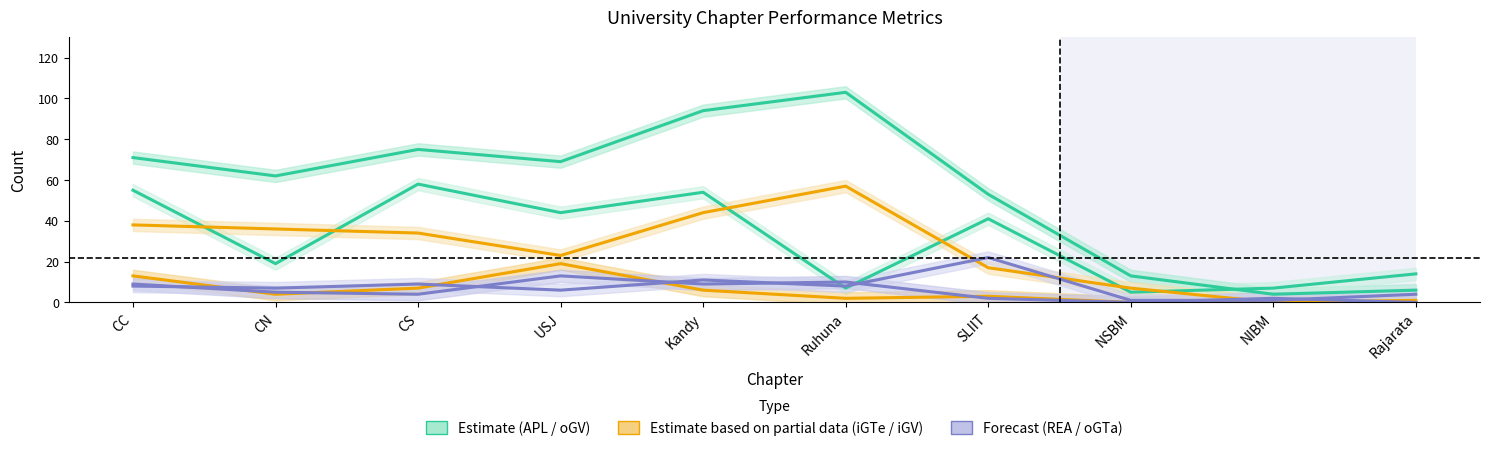

Which series ends up on top after the final intersection of oGTa (APL) and iGTe?

oGTa (APL)